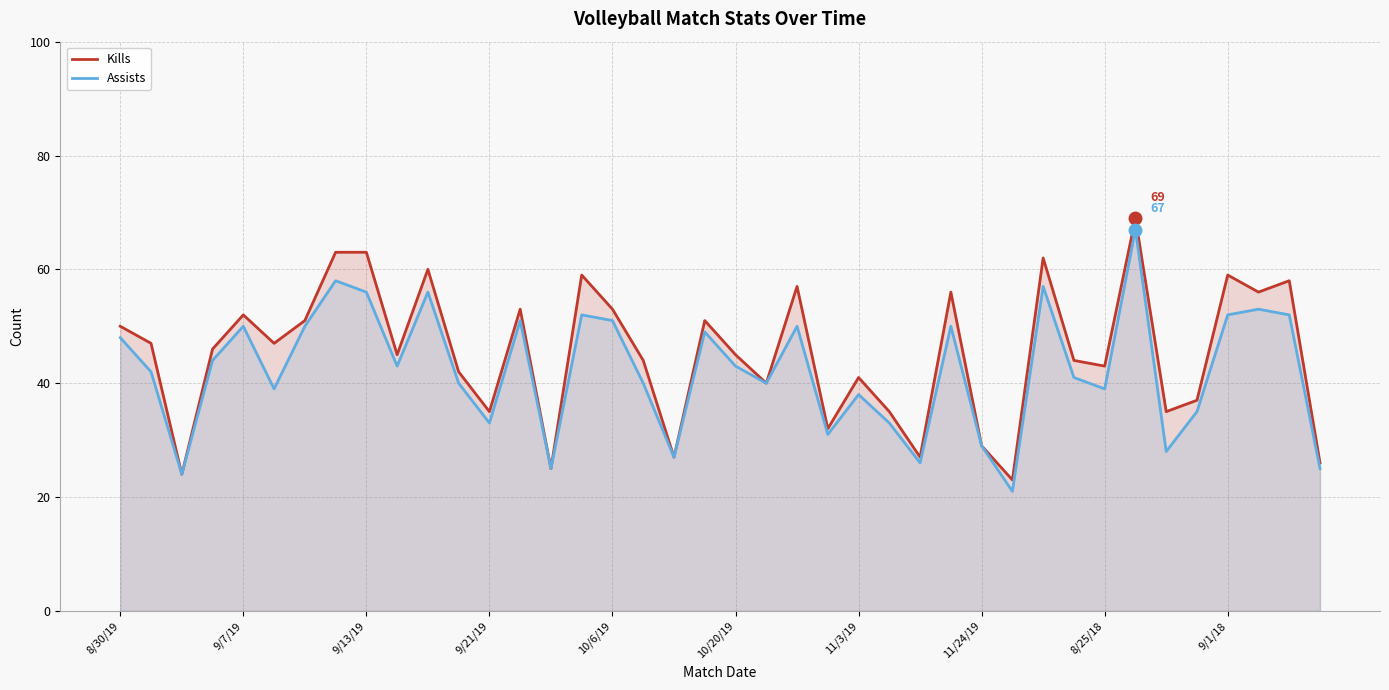

What is the difference between the highest and lowest values at 9/13/19?

7